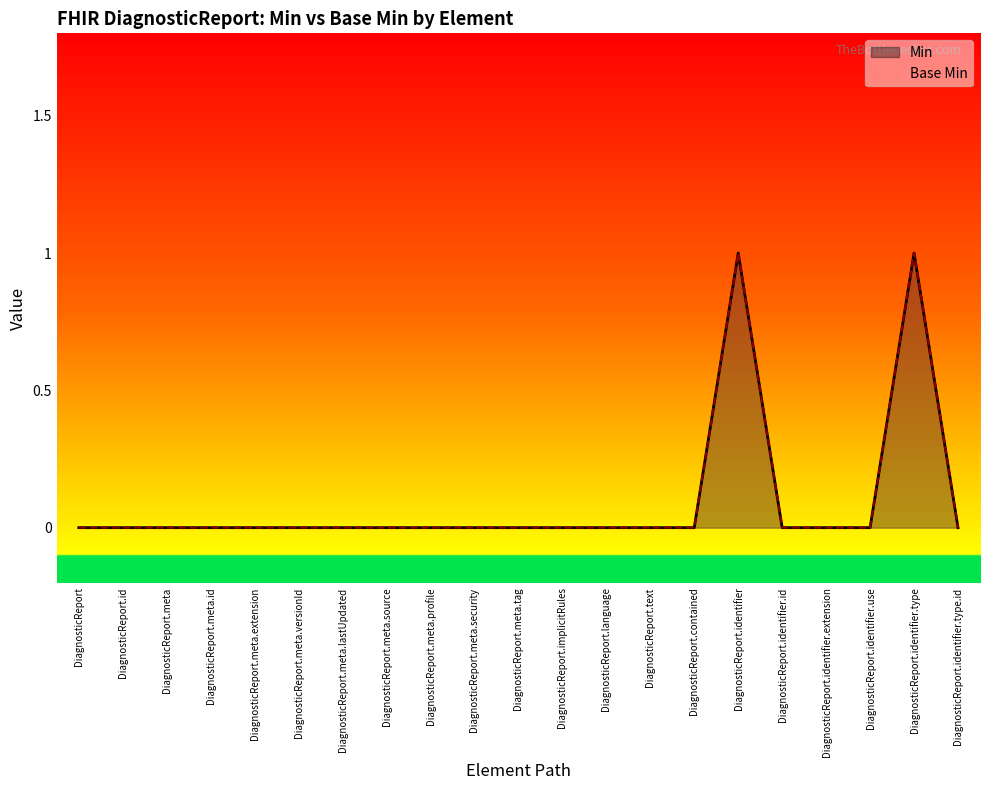

What is the label of the 17th point from the right?

DiagnosticReport.meta.extension